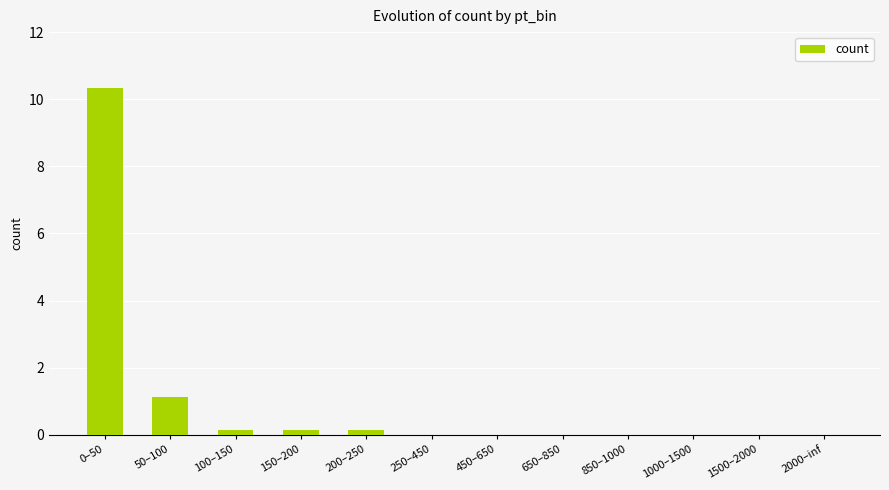

Where is the data nearest to the value 5?

50–100